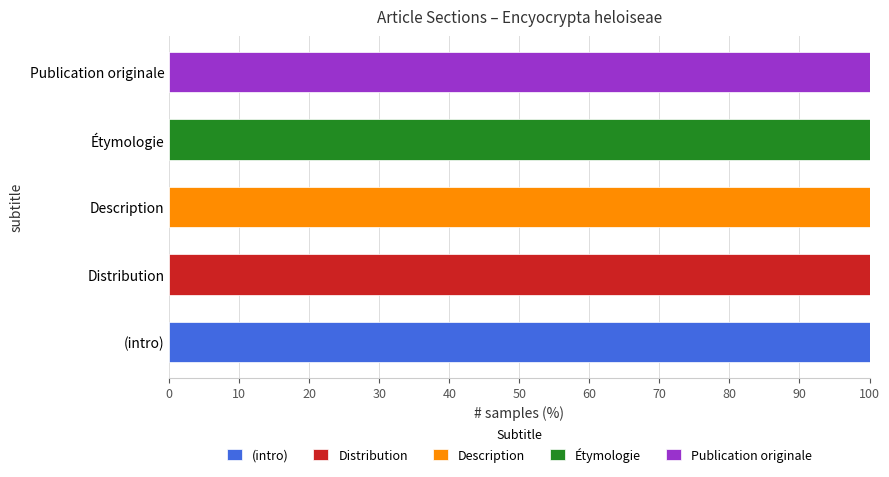

What is the maximum value for (intro)?

100